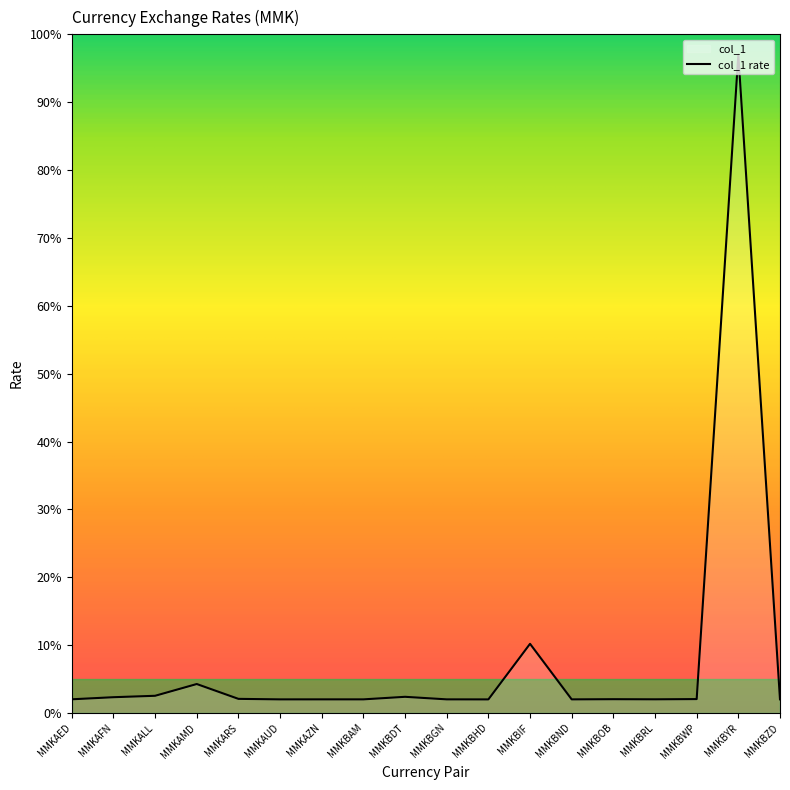

Is it true that the value at MMKBRL is 0.7?

False